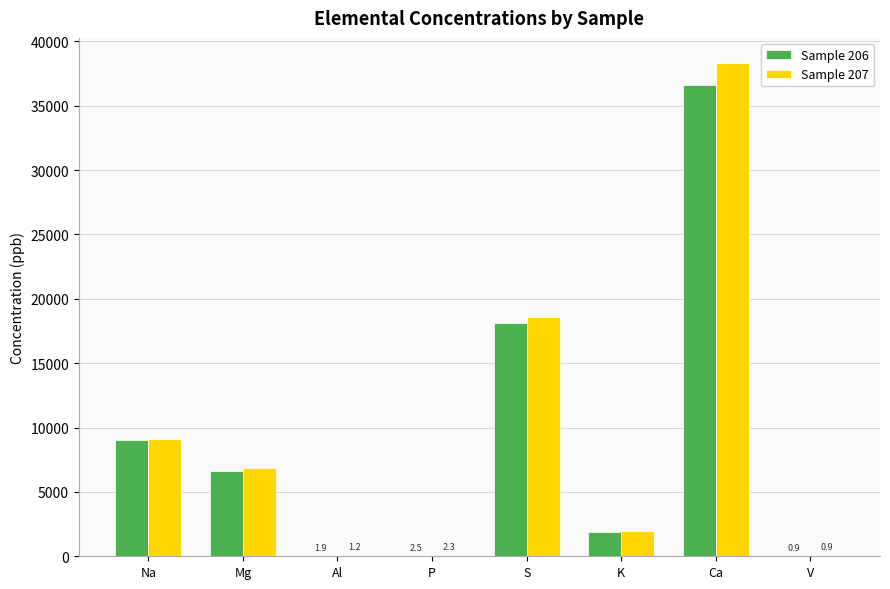

What is the sum of all Sample 207 values?

74841.6